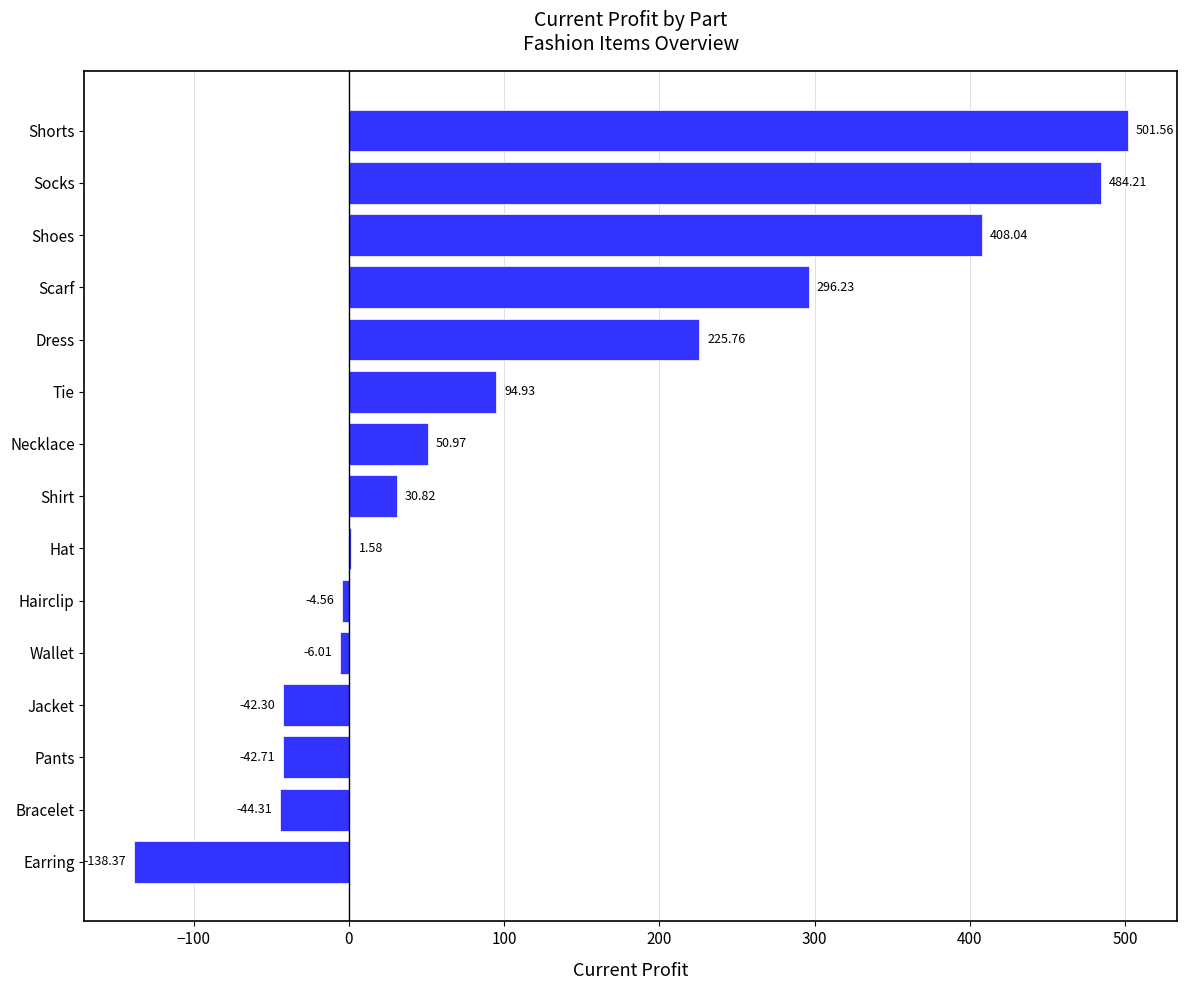

What is the change in value from Shirt to Dress?

+194.9